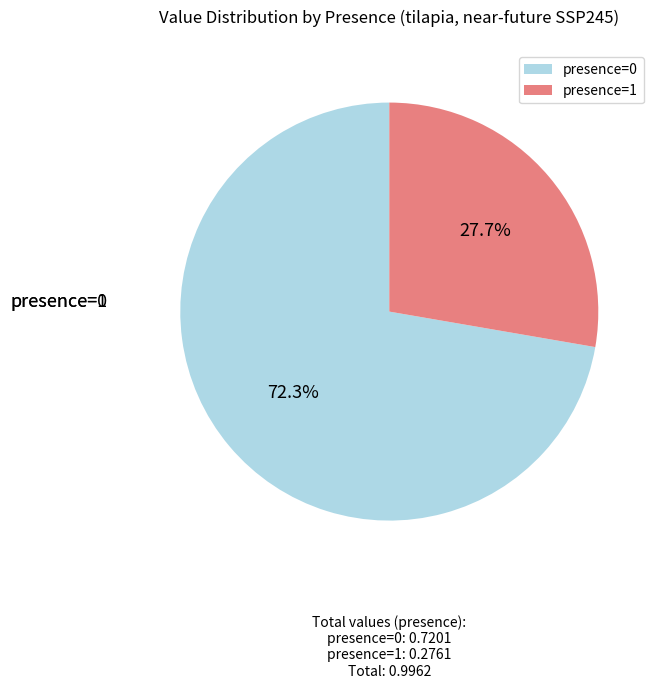

What percentage is the presence=1 slice, to the nearest percent?

28%